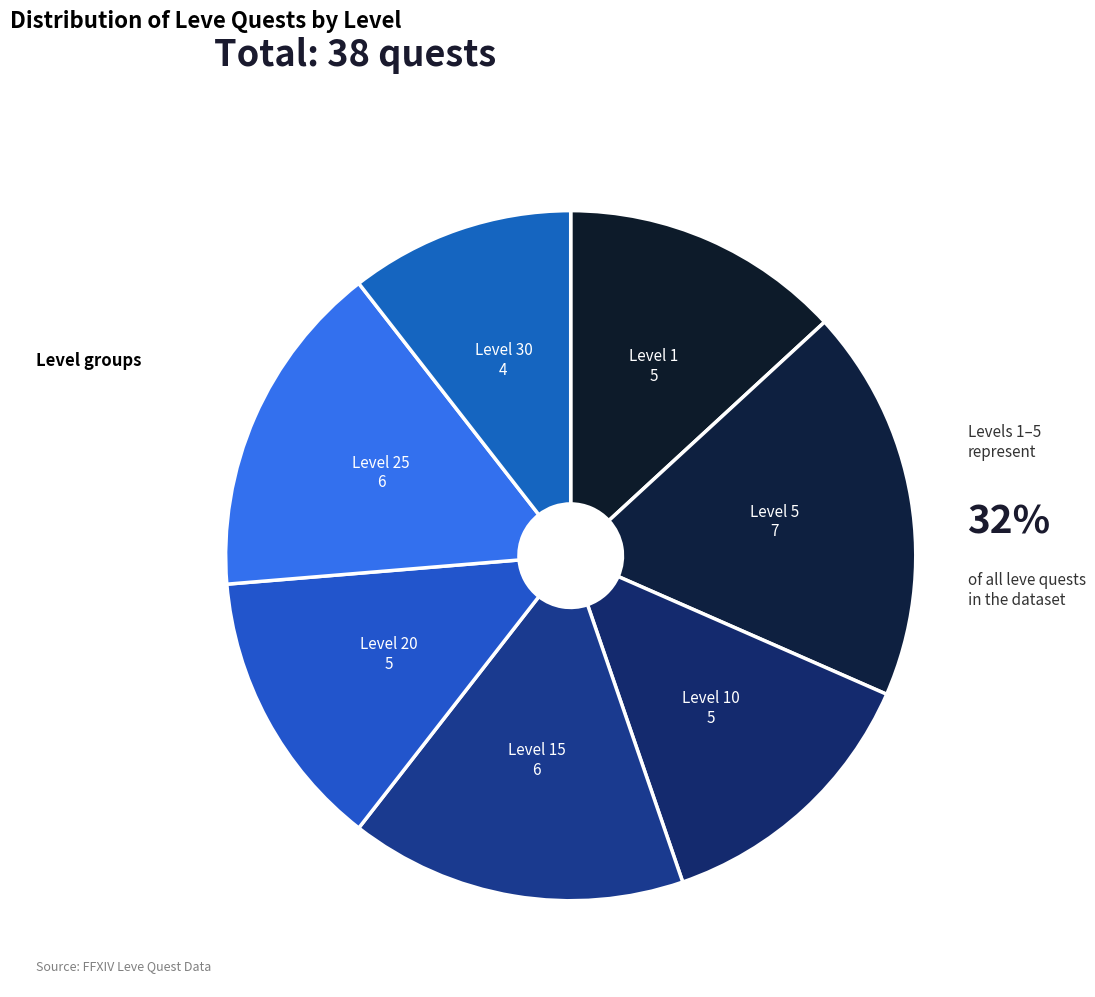

True or false: Level 1 accounts for 13% of the total.

True